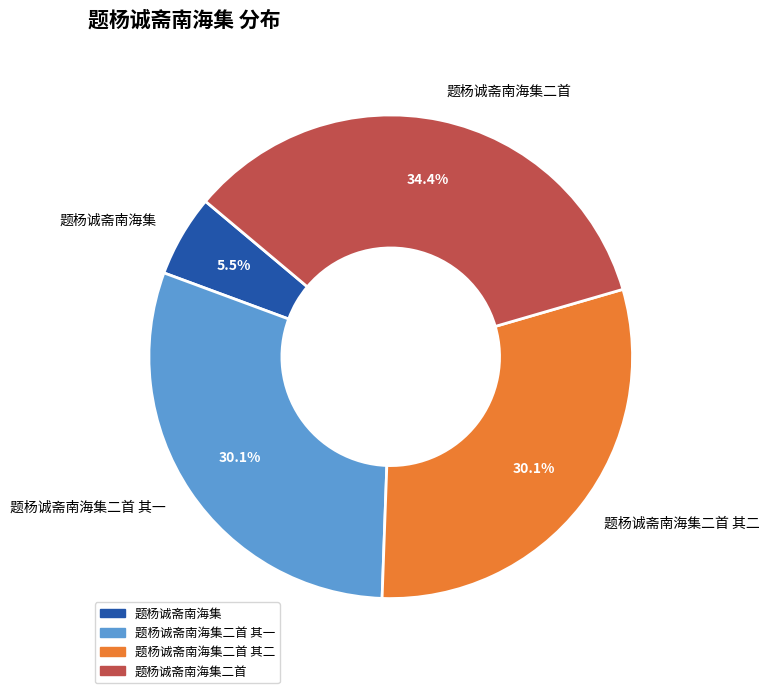

True or false: 题杨诚斋南海集二首 其二 accounts for 18% of the total.

False